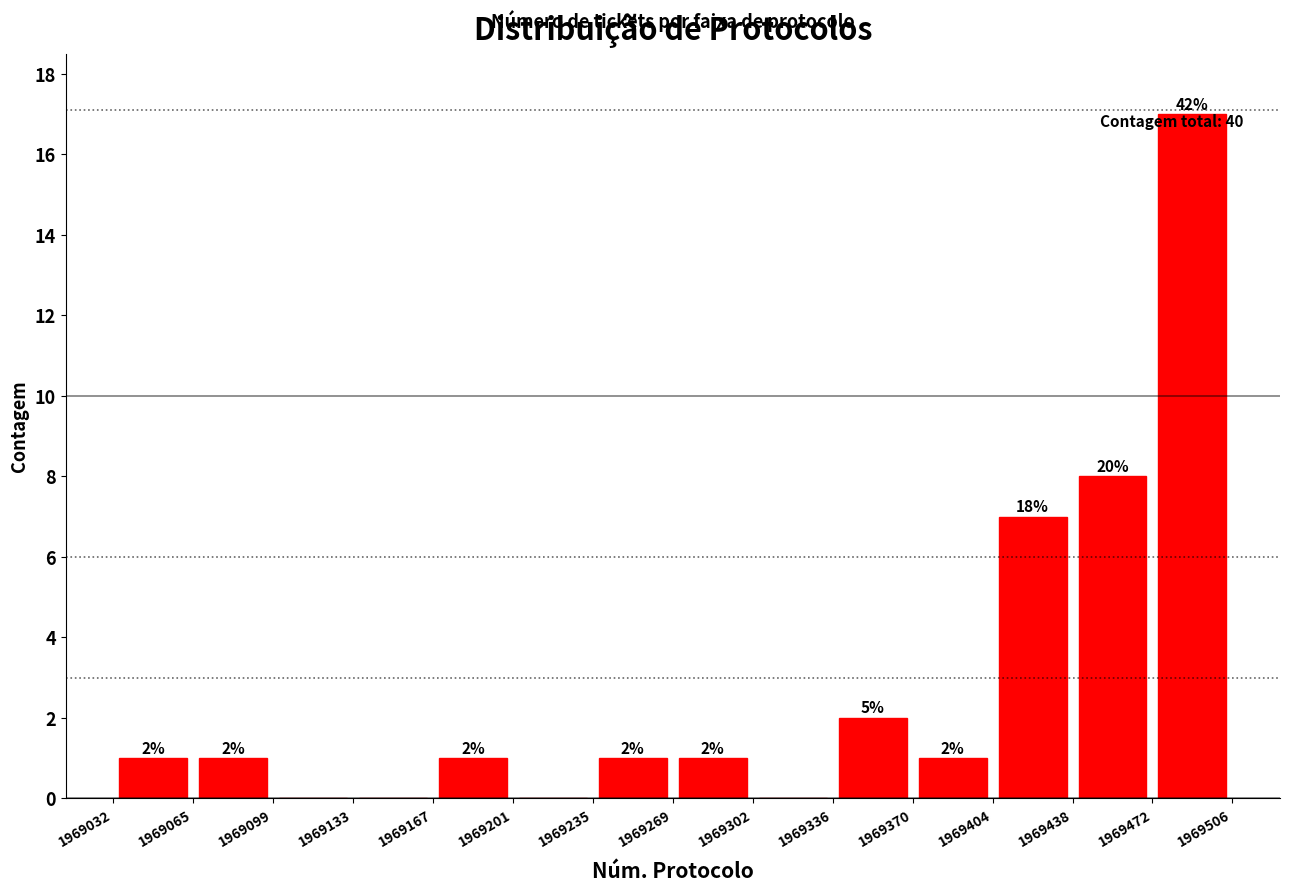

Which range on the x-axis has the tallest bar?

1969472 to 1969506